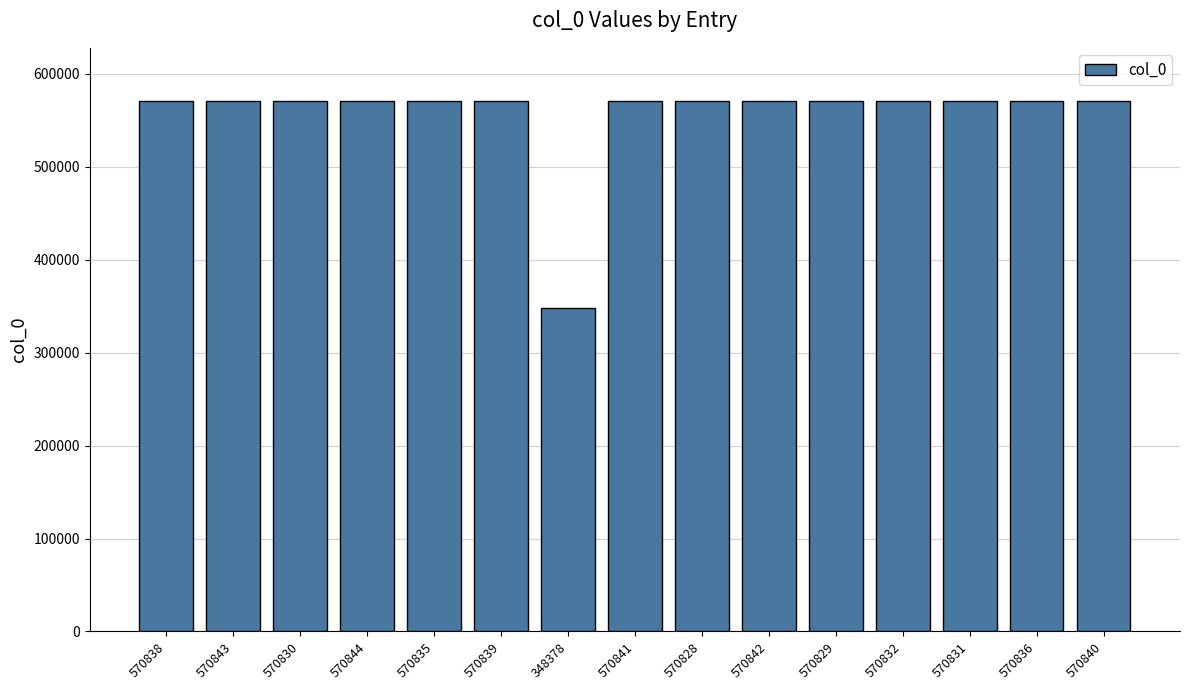

What is the label of the 14th bar from the left?

570836